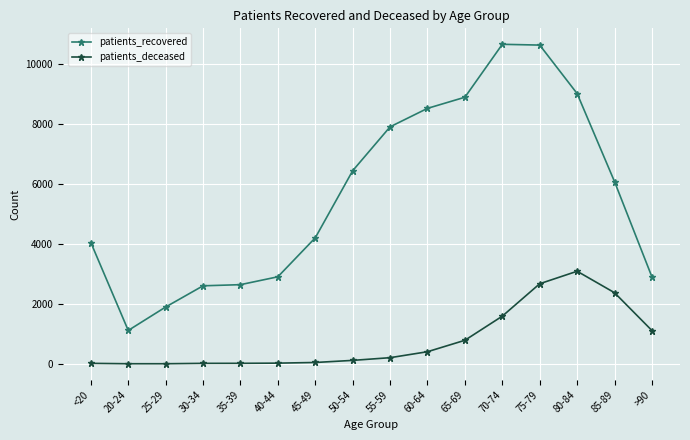

The value of patients_deceased at 85-89 is 2373. True or false?

True